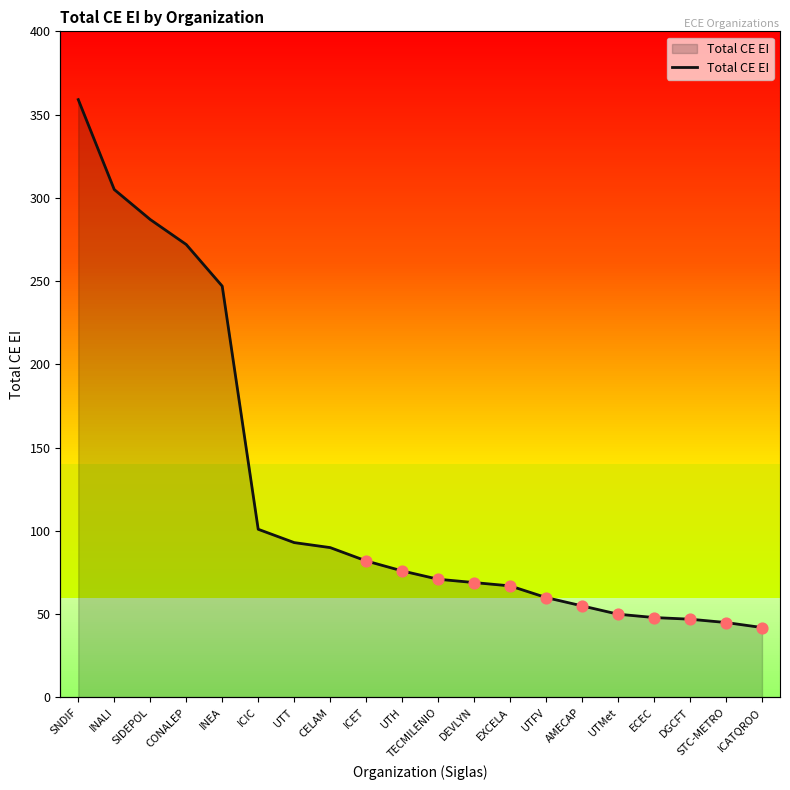

What is the ratio of the value at UTT to the value at UTH?

1.2